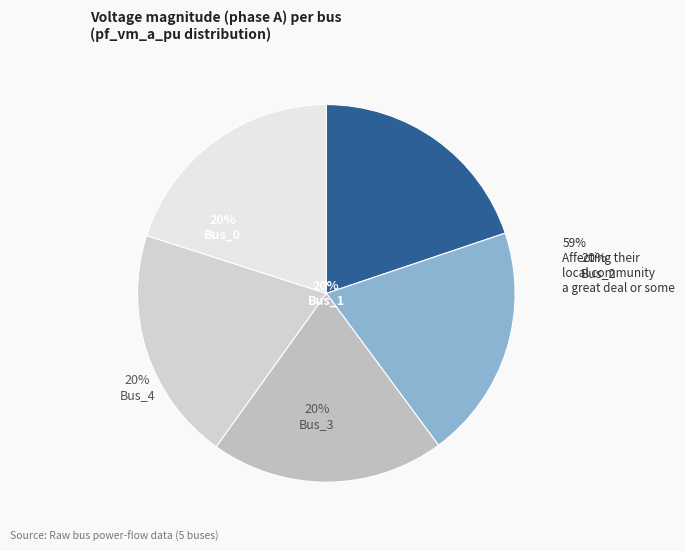

Combined, do Bus_4 and Bus_2 account for over 50%?

No